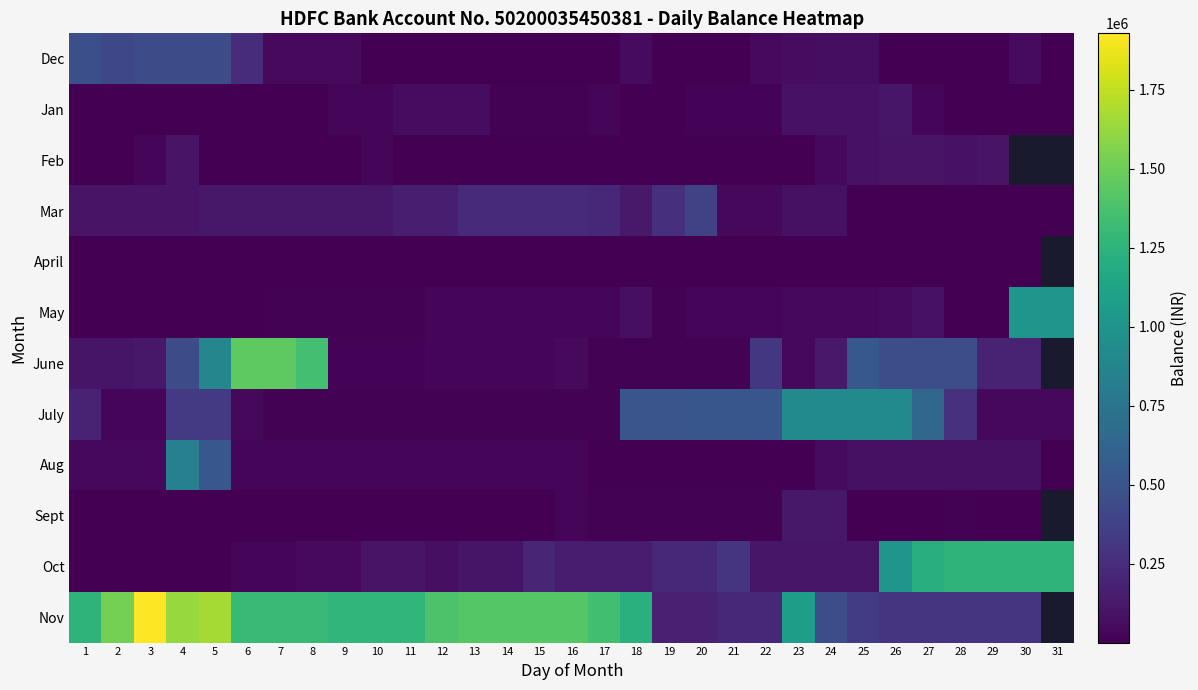

What is the difference between the maximum and minimum values in the Jan series?

112155.0